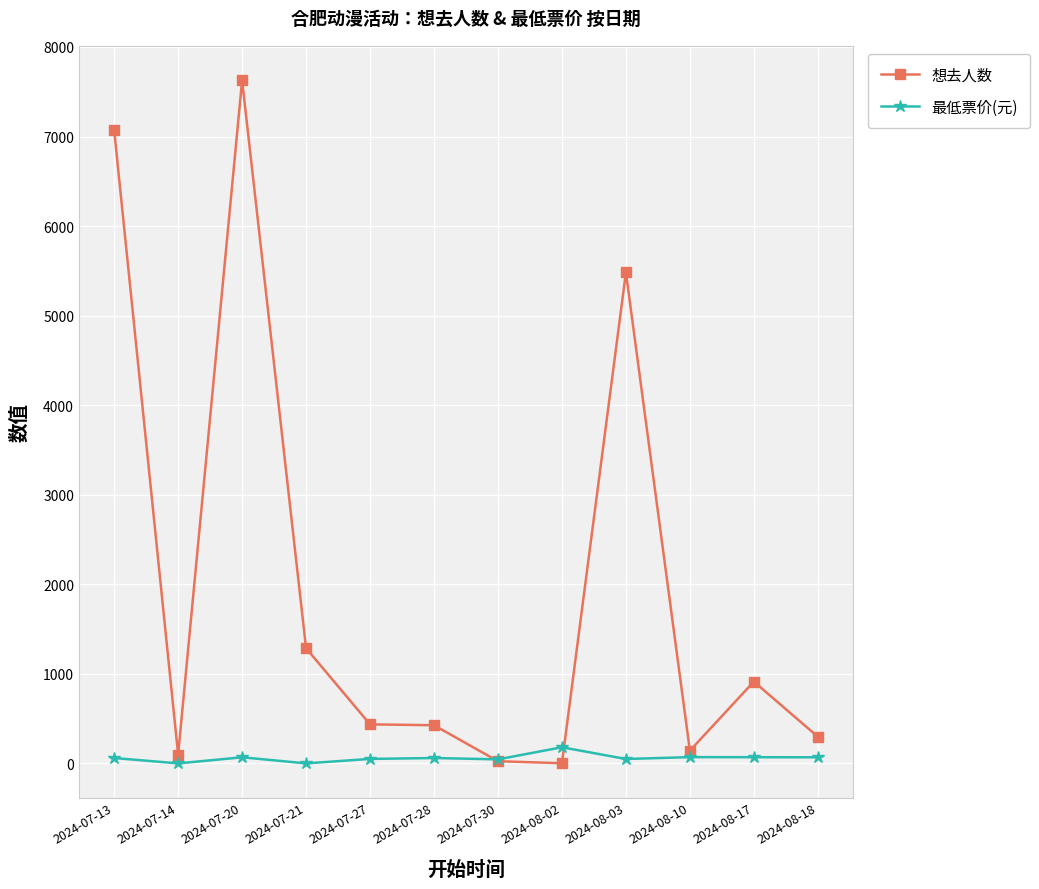

Is the value of 最低票价(元) at 2024-07-13 greater than the value of 想去人数 at 2024-08-03?

No